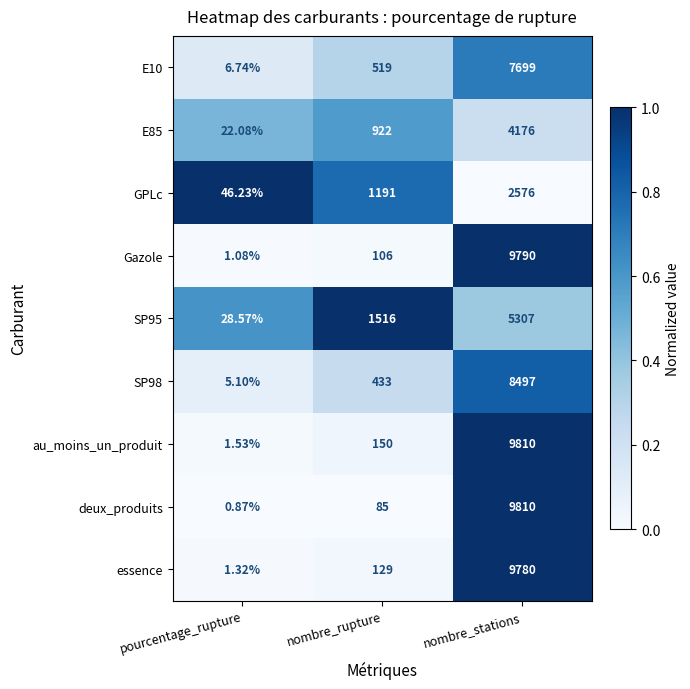

Which category has the lowest value across all series?

pourcentage_rupture